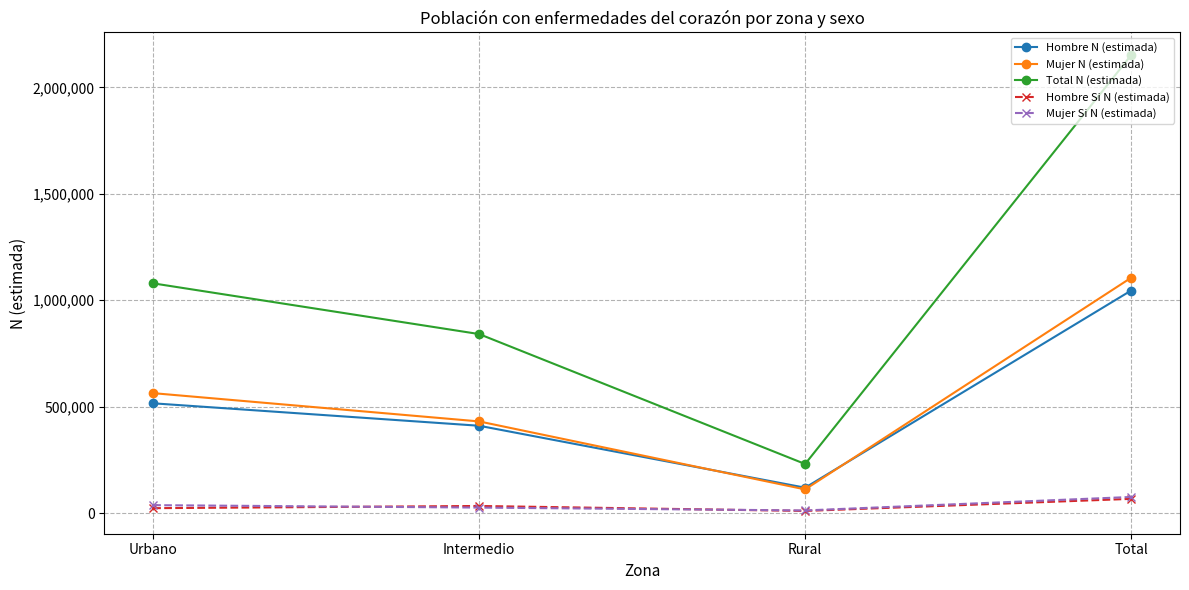

What is the sum of the Hombre Si N (estimada) values at Intermedio and Urbano?

56744